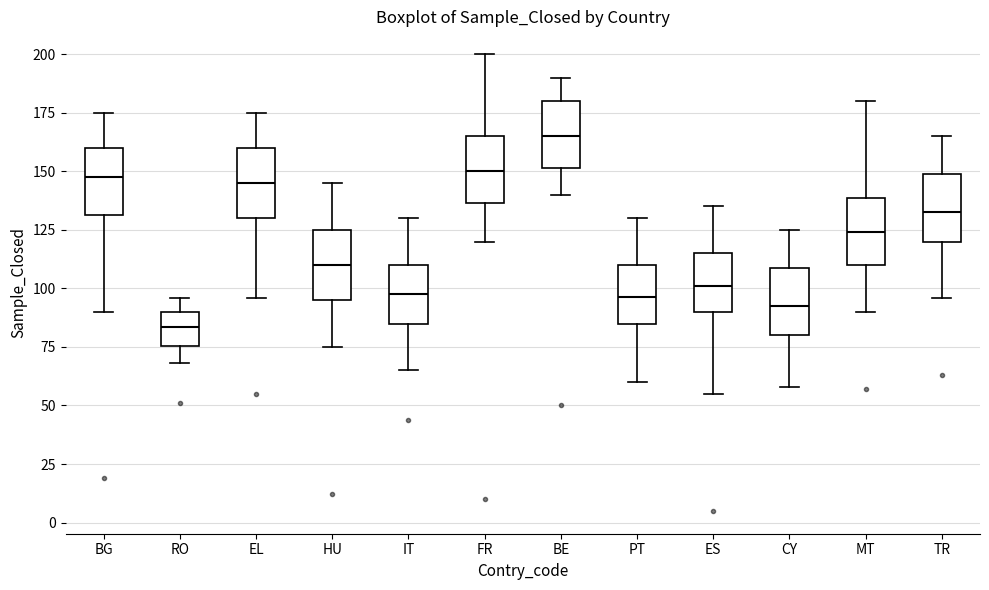

Reading left to right, read every box against the y-axis: the position of its median line, the range the box covers, and the ends of its whiskers. The values are not printed on the chart, so give them approximately, as read against the axis.

BG: median 150, box 130 to 160, whiskers 90 to 175
RO: median 85, box 75 to 90, whiskers 70 to 95
EL: median 145, box 130 to 160, whiskers 95 to 175
HU: median 110, box 95 to 125, whiskers 75 to 145
IT: median 100, box 85 to 110, whiskers 65 to 130
FR: median 150, box 135 to 165, whiskers 120 to 200
BE: median 165, box 150 to 180, whiskers 140 to 190
PT: median 95, box 85 to 110, whiskers 60 to 130
ES: median 100, box 90 to 115, whiskers 55 to 135
CY: median 95, box 80 to 110, whiskers 60 to 125
MT: median 125, box 110 to 140, whiskers 90 to 180
TR: median 135, box 120 to 150, whiskers 95 to 165